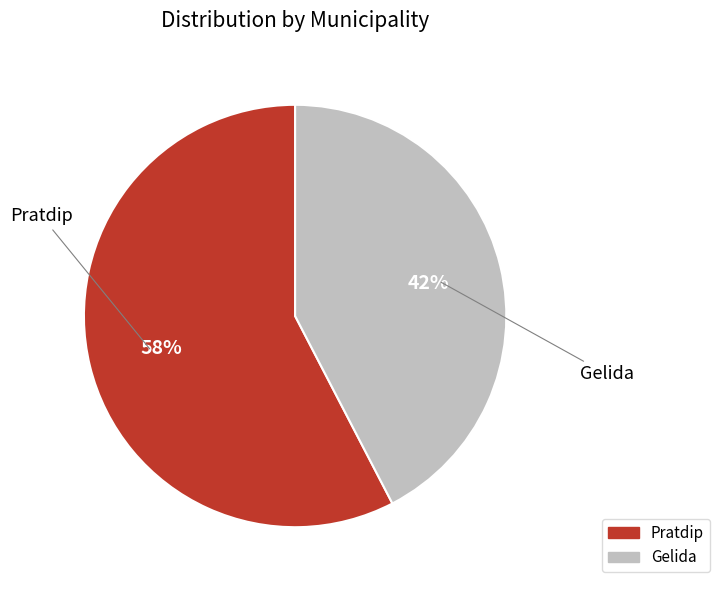

To the nearest percent, what is the average slice percentage?

50%